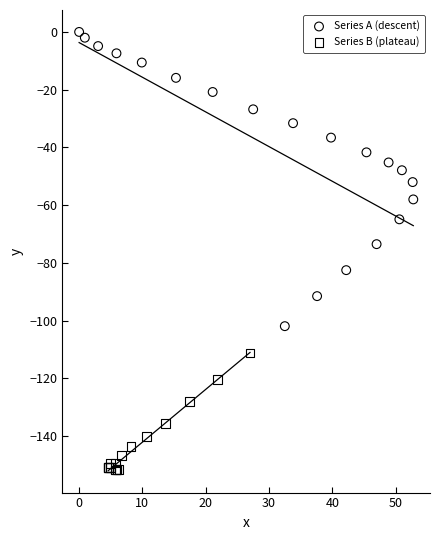

Which series reaches the minimum Y coordinate?

Series B (plateau)